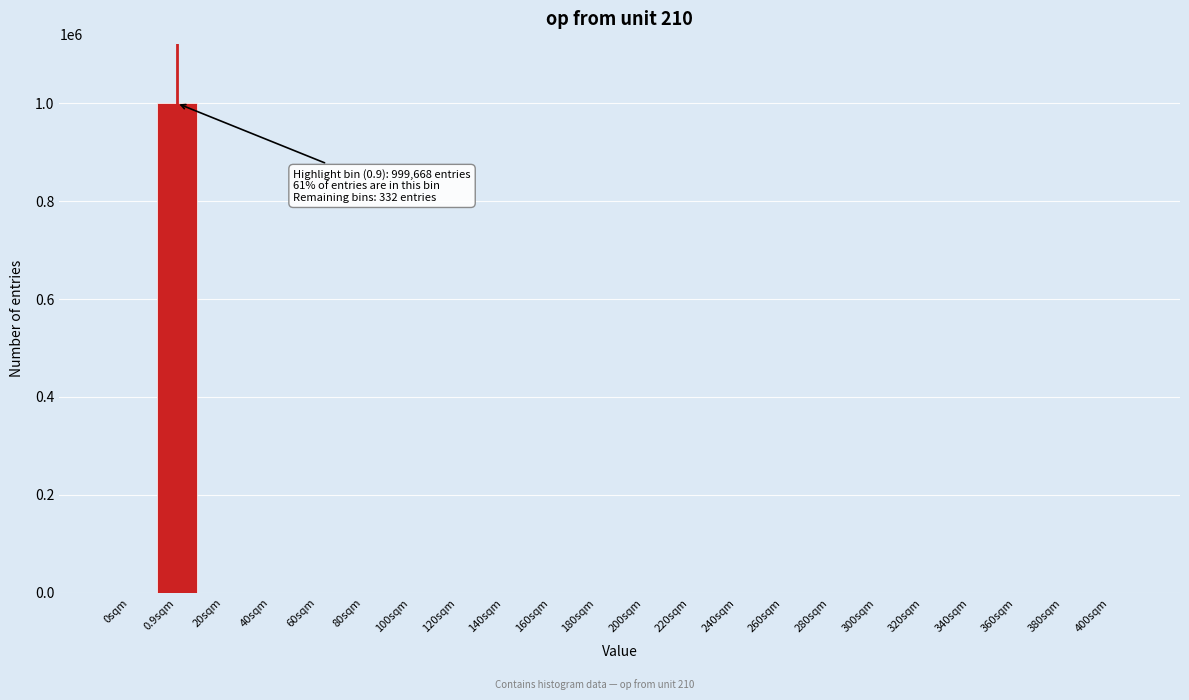

What is the sum of all values?

1000000